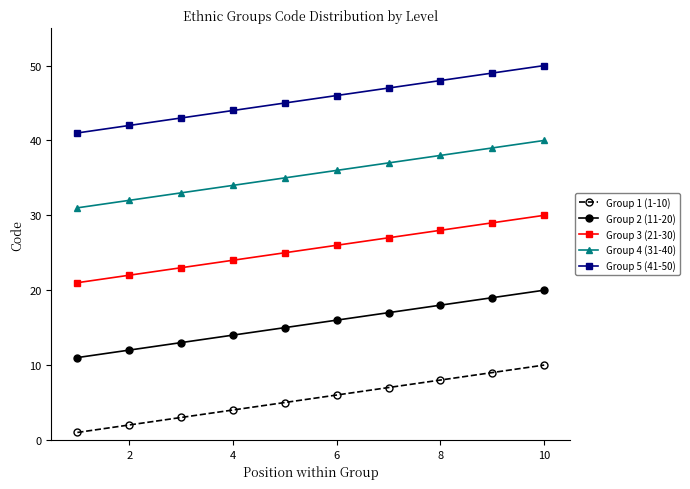

What is the smallest value displayed?

1